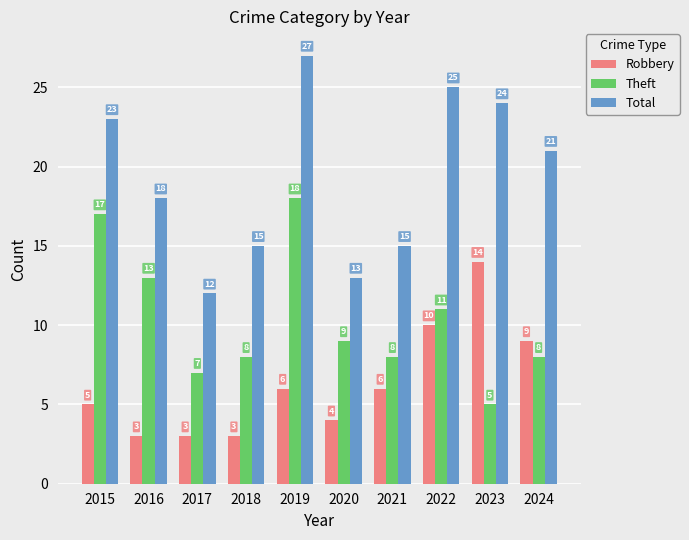

What is the smallest value displayed?

3